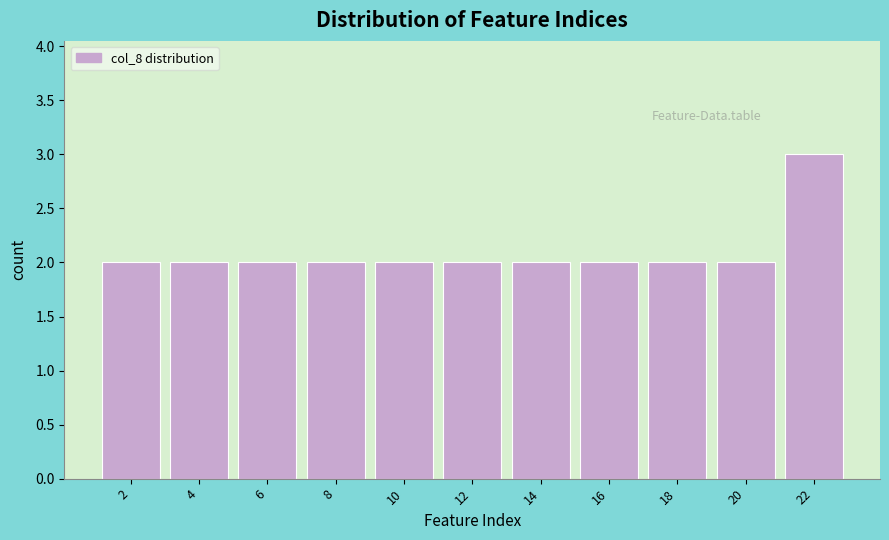

Reading left to right, list all the values displayed in this chart.

2=2	4=2	6=2	8=2	10=2	12=2	14=2	16=2	18=2	20=2	22=3